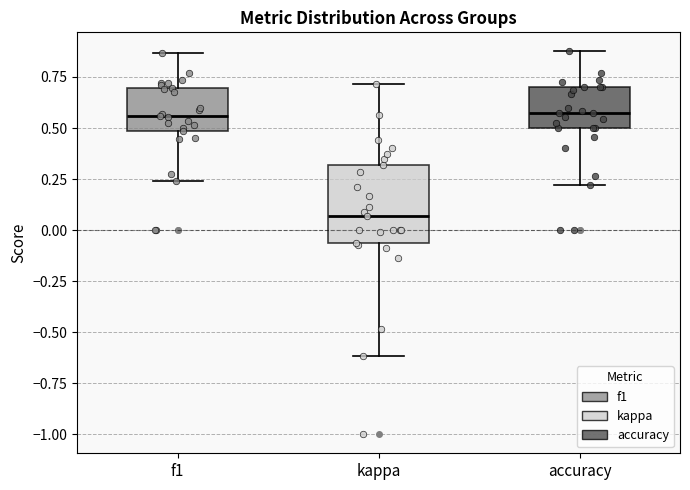

Reading left to right, transcribe this box plot: for each box, give where its median line is, the range the box spans, and where its two whiskers end, as read against the y-axis. The values are not printed on the chart, so give them approximately, as read against the axis.

f1: median 0.55, box 0.50 to 0.70, whiskers 0.25 to 0.85
kappa: median 0.05, box -0.05 to 0.30, whiskers -0.60 to 0.70
accuracy: median 0.55, box 0.50 to 0.70, whiskers 0.20 to 0.90